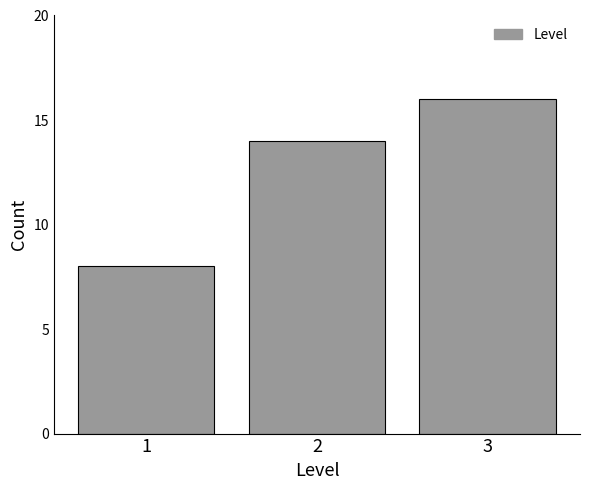

Reading left to right, what are all the values shown in this chart?

8	14	16